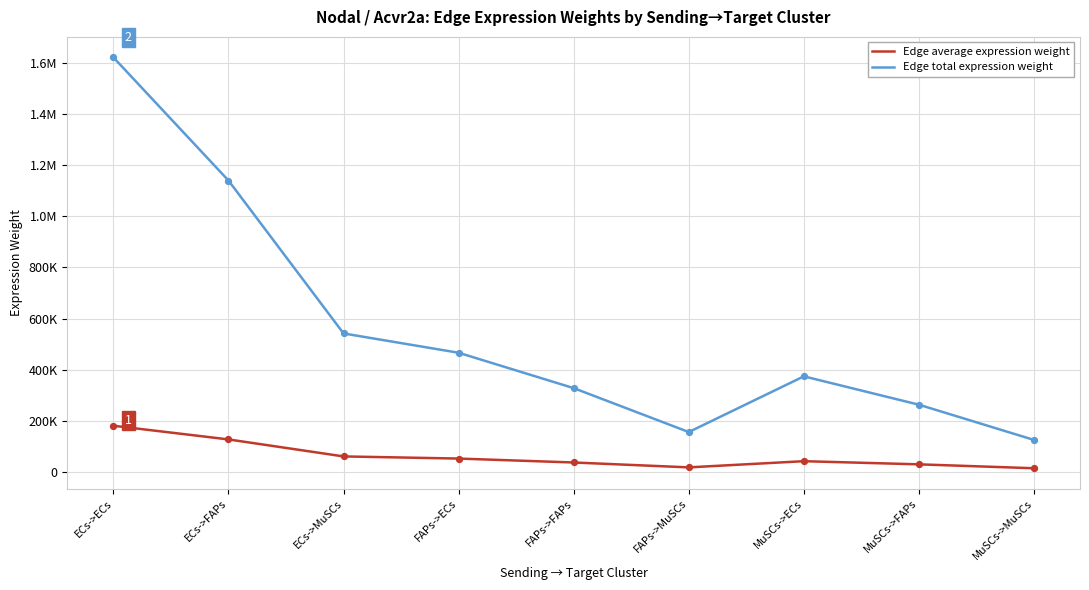

Which series has the largest total across all categories?

Edge total expression weight